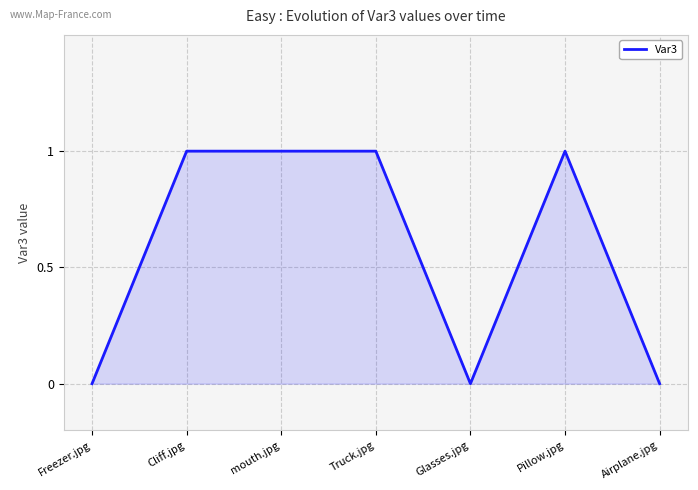

True or false: there are more than 0 points higher than both neighbors.

True